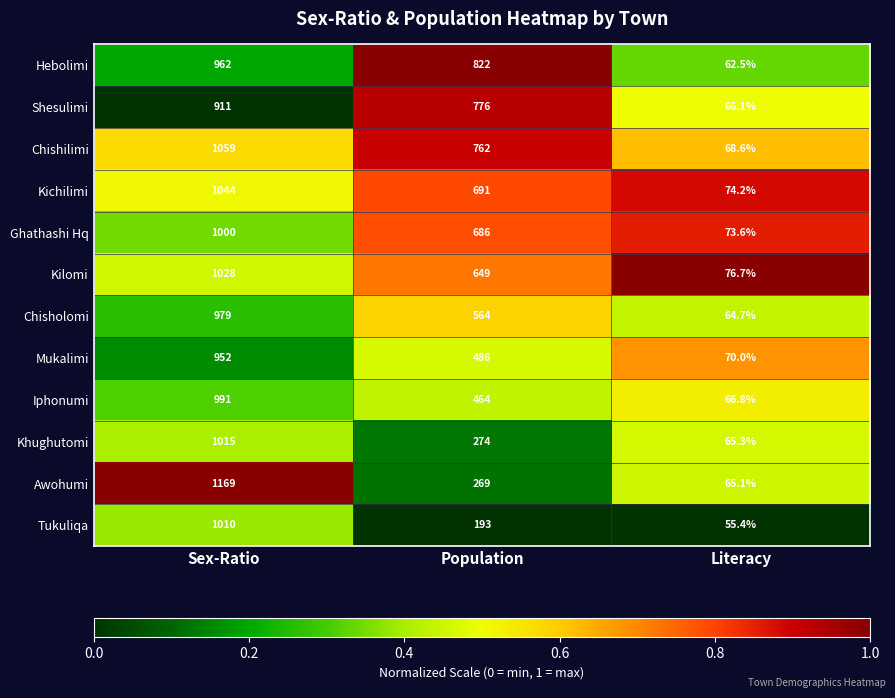

Rank the series by their maximum value, from lowest to highest.

Shesulimi, Mukalimi, Hebolimi, Chisholomi, Iphonumi, Ghathashi Hq, Tukuliqa, Khughutomi, Kilomi, Kichilimi, Chishilimi, Awohumi